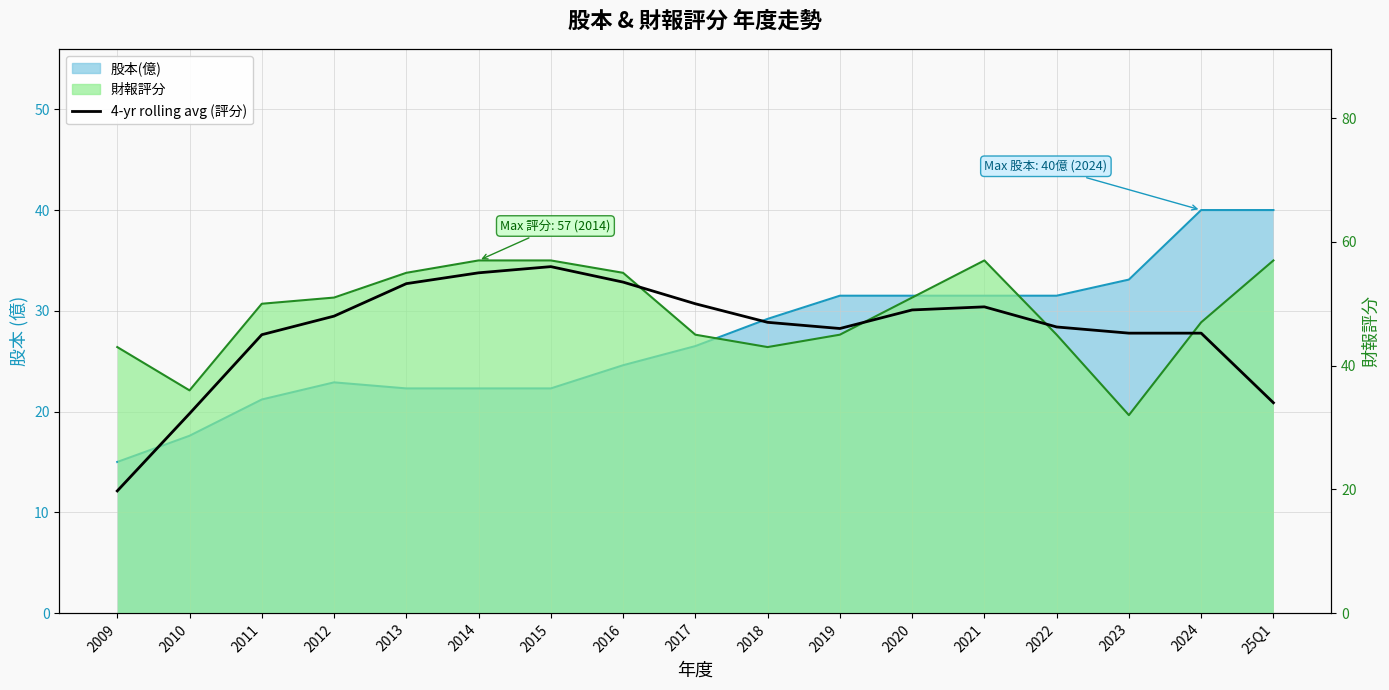

What is the label of the 13th point from the left?

2021